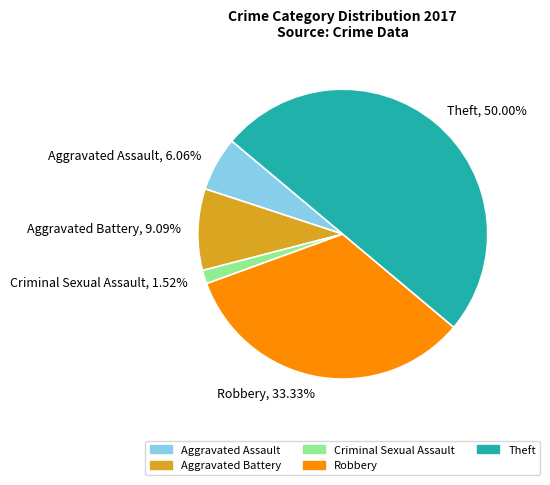

What is the smallest slice in the pie chart?

Criminal Sexual Assault